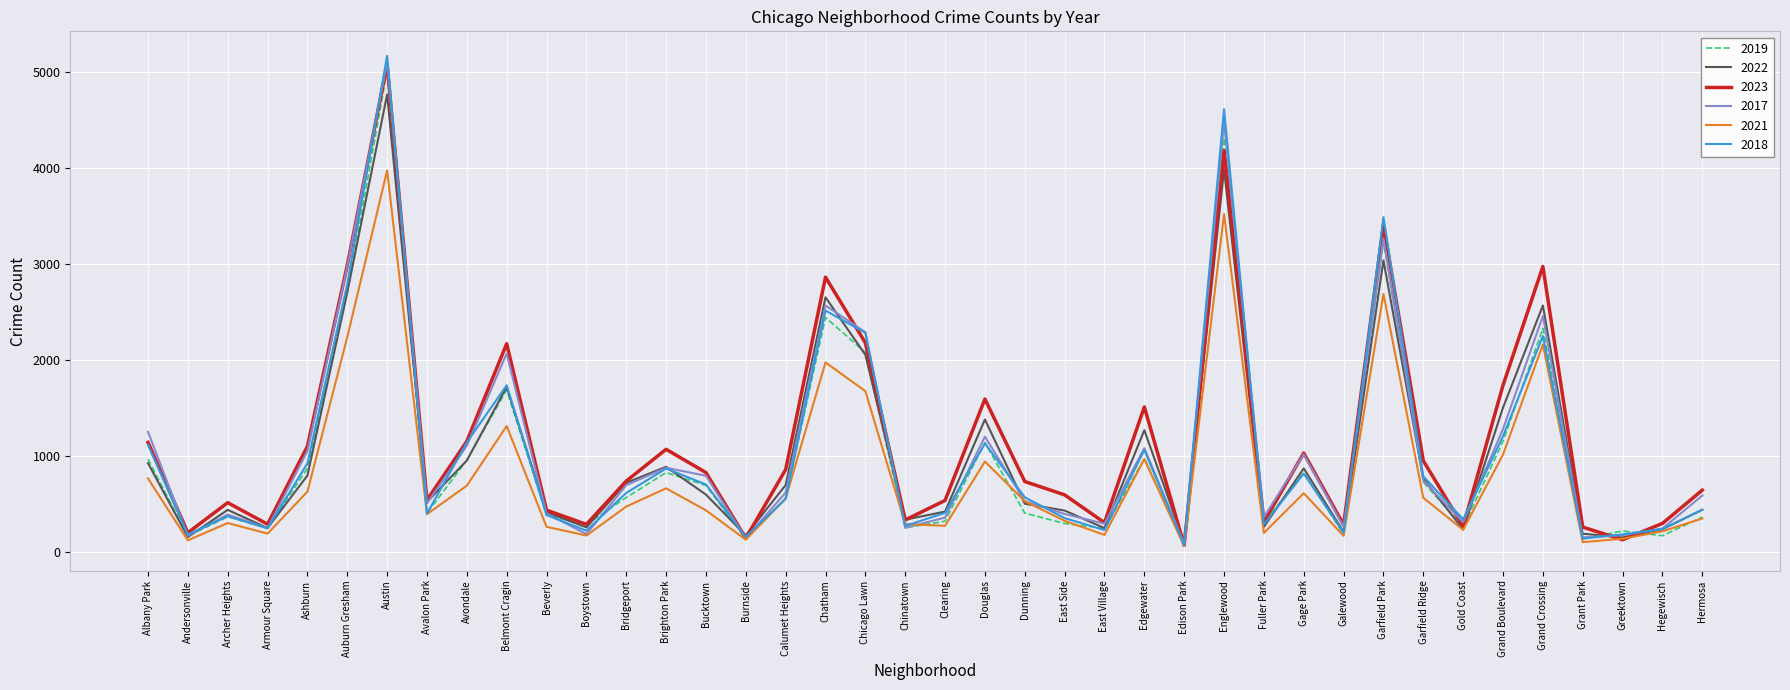

How many interior local peaks does the 2017 series have?

11